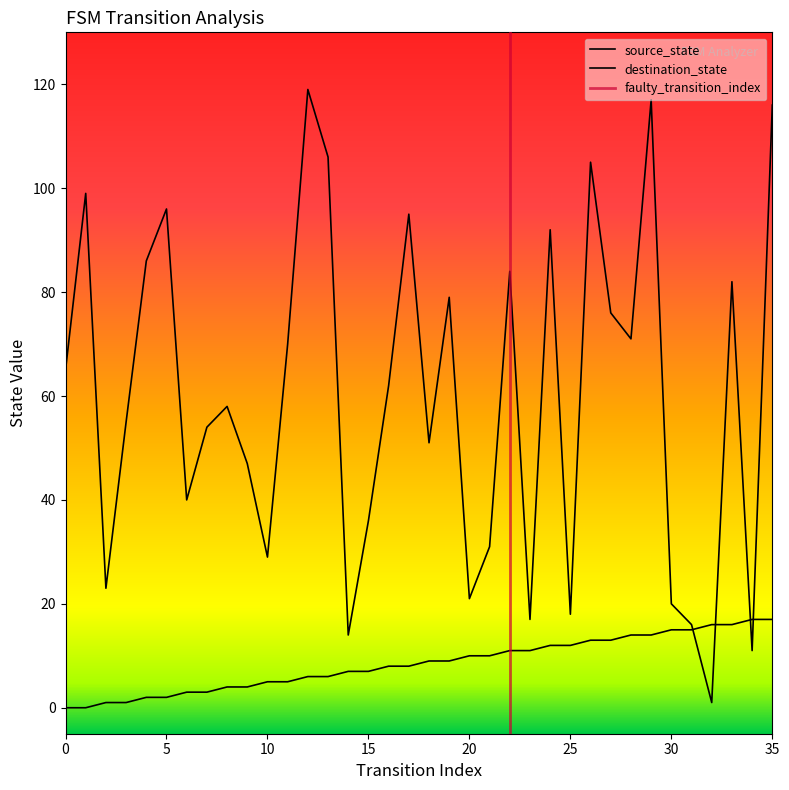

True or false: source_state has more than 1 interior local peaks.

False